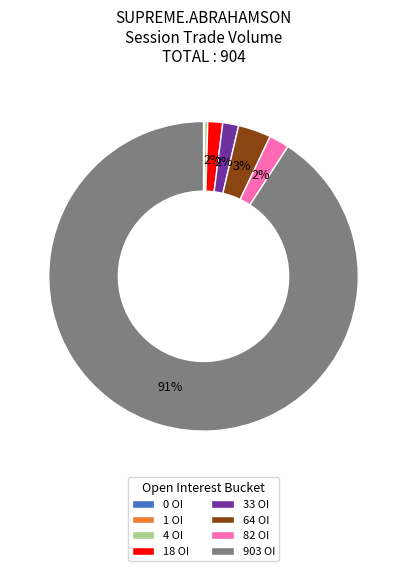

Does any single category account for the majority?

Yes